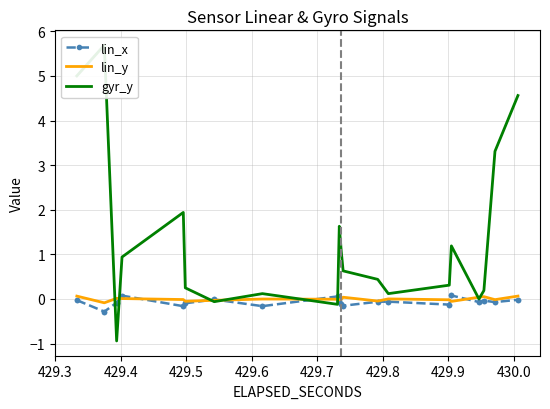

How many data points in lin_x are less than 0?

34